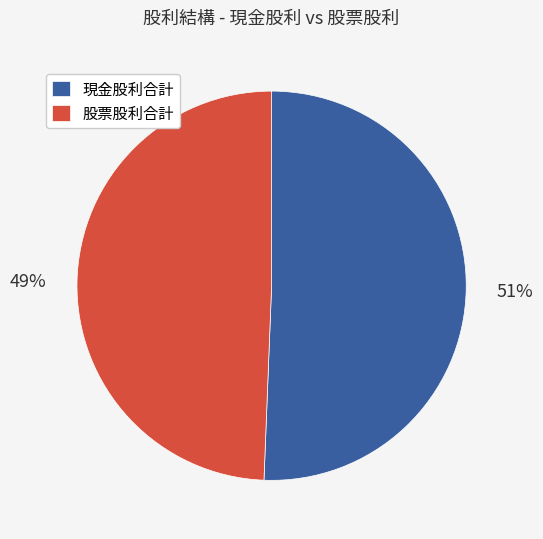

Which slice is the largest?

現金股利合計